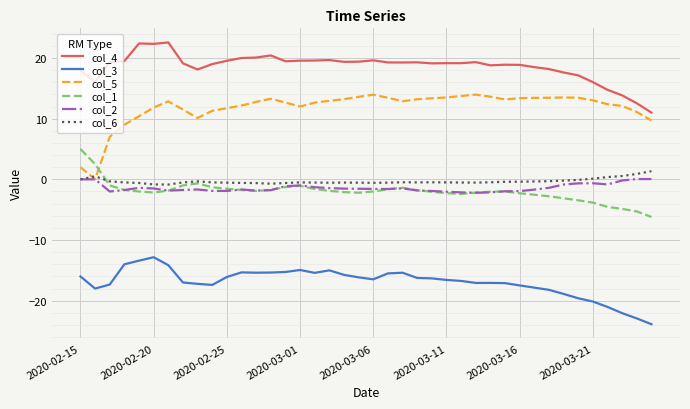

True or false: col_3 and col_1 intersect in this chart.

False